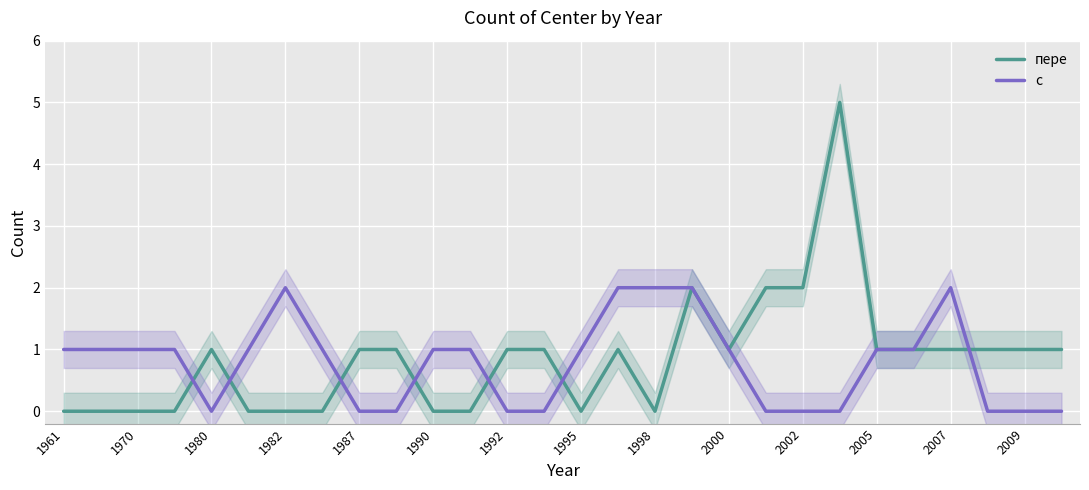

The пере series shows 2 at 2002. True or false?

True